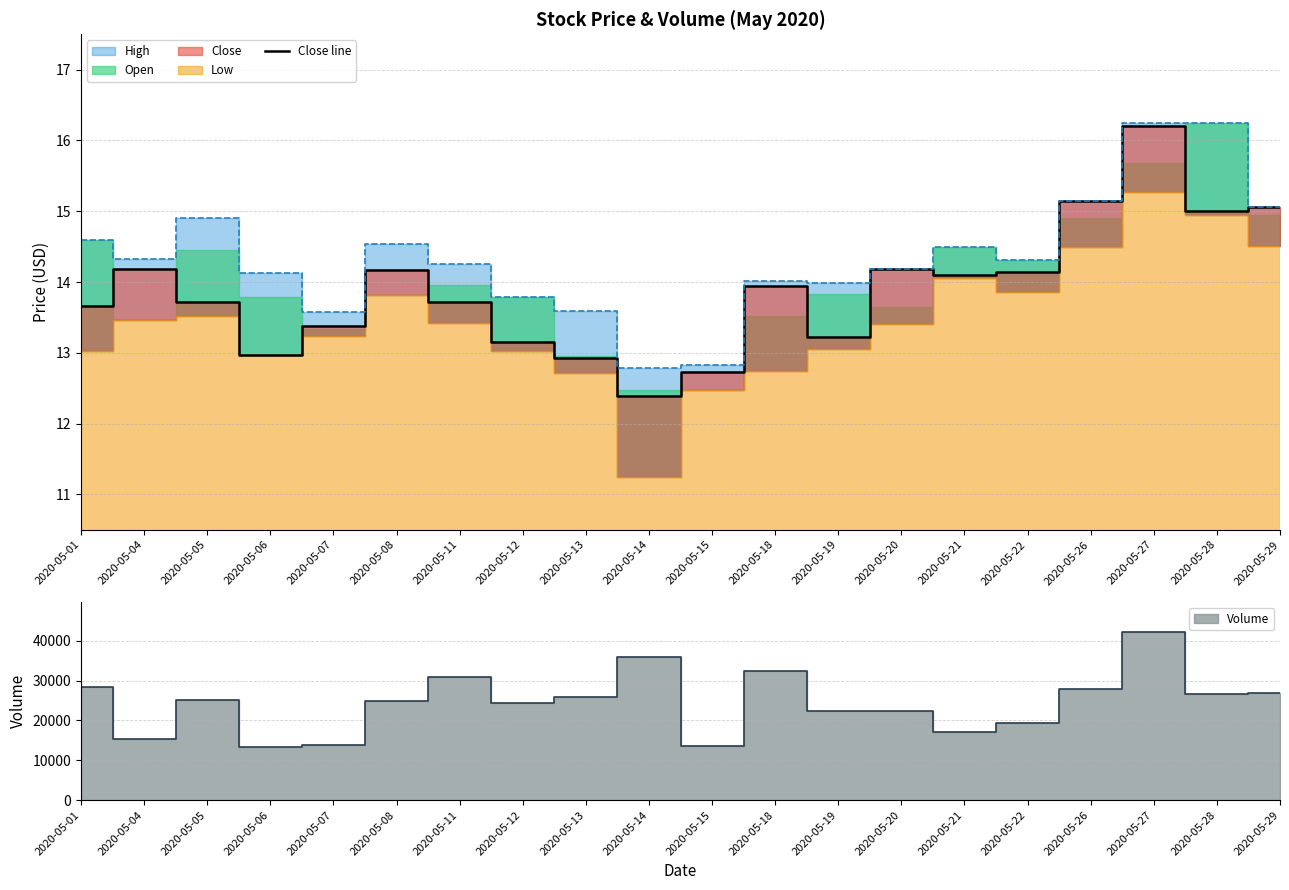

How many lines are shown in the chart?

1